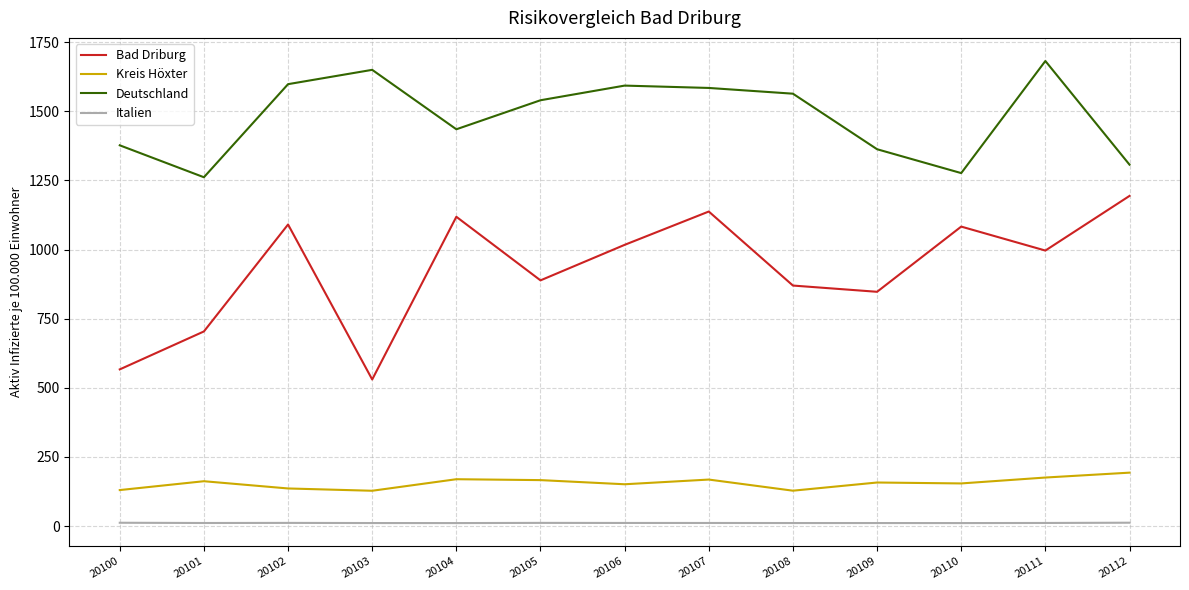

True or false: Italien and Bad Driburg cross at least once.

False